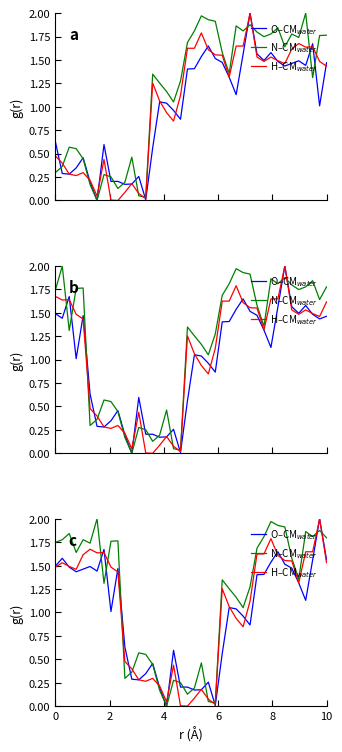

What is the greatest value displayed?

2.0